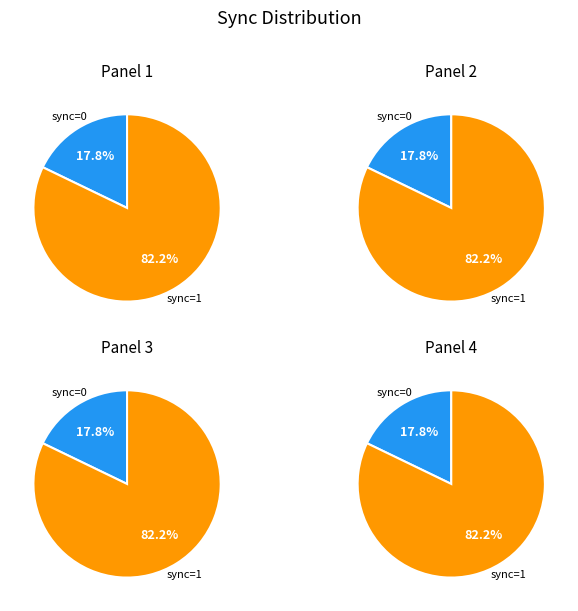

Which slice represents more than half of the pie?

sync=1